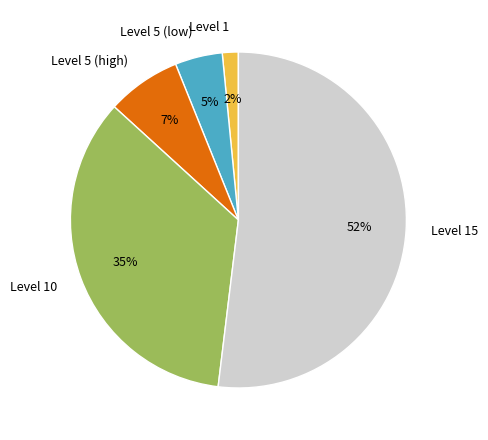

Which category has the biggest portion of the pie?

Level 15